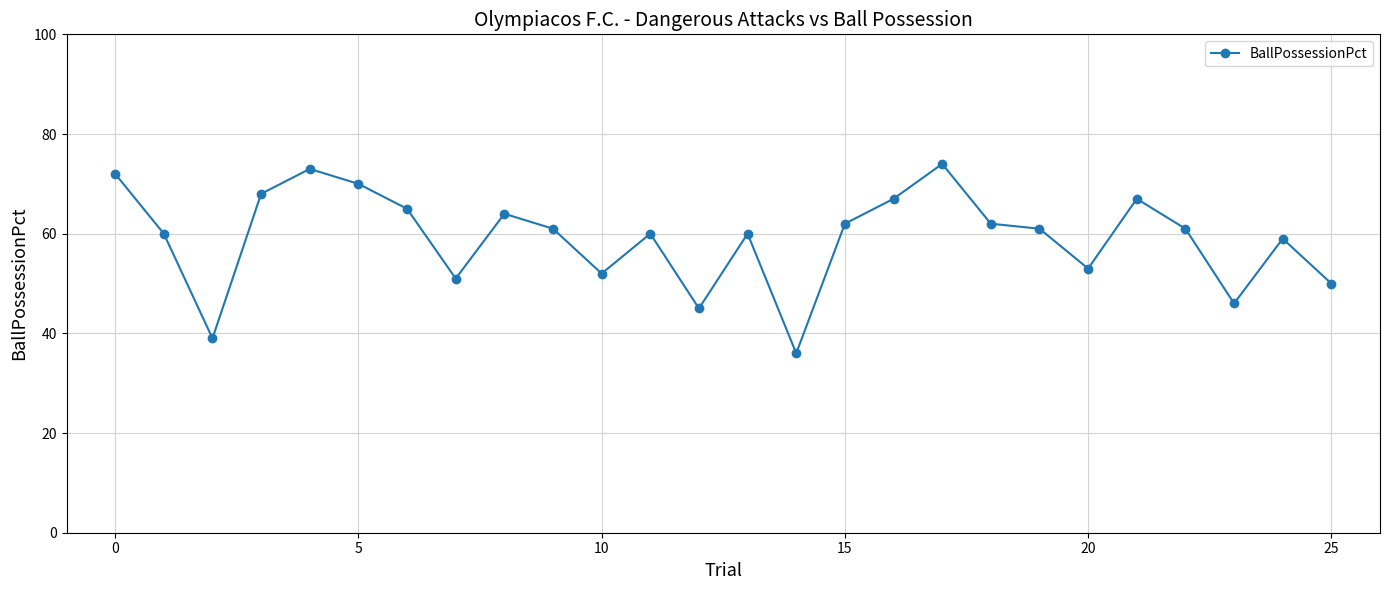

What is the maximum value shown in the chart?

74